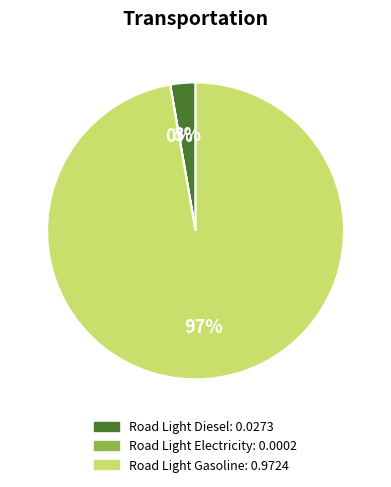

To the nearest percent, what is the average slice percentage?

33%